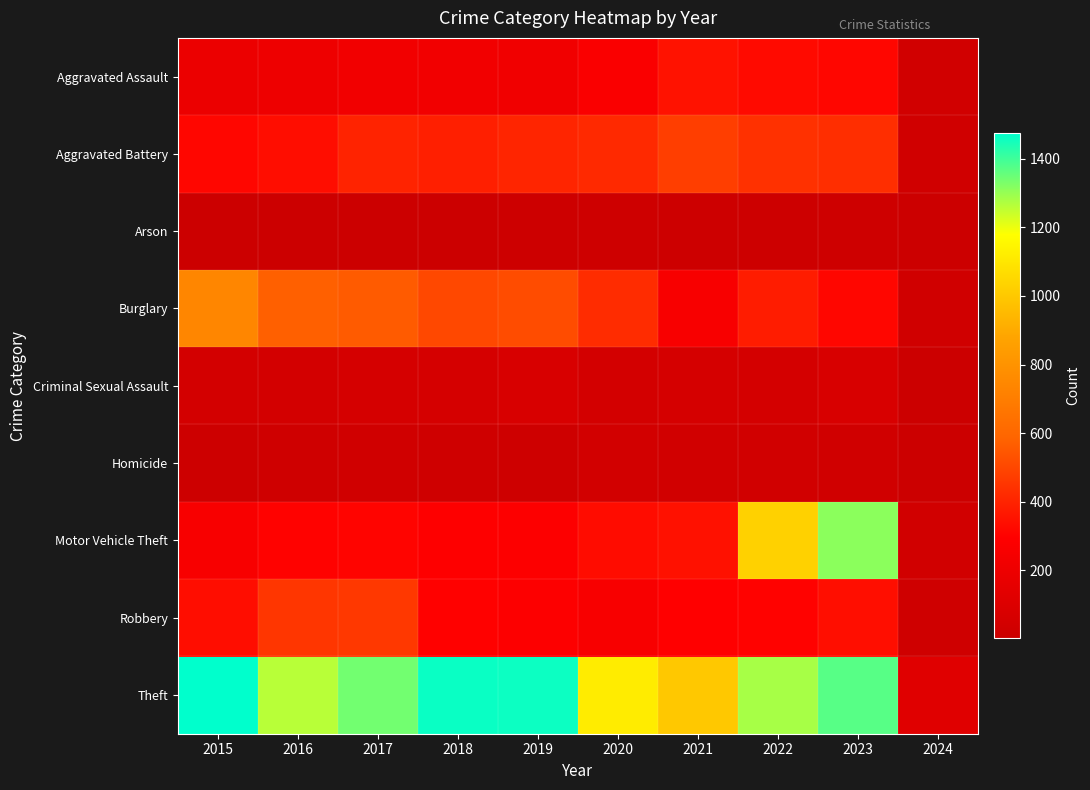

Reading left to right, extract all data points from this chart.

Aggravated Assault: 2015=194	2016=206	2017=225	2018=225	2019=223	2020=273	2021=352	2022=327	2023=318	2024=39
Aggravated Battery: 2015=316	2016=336	2017=400	2018=389	2019=407	2020=416	2021=479	2022=439	2023=432	2024=33
Arson: 2015=9	2016=7	2017=10	2018=7	2019=12	2020=17	2021=12	2022=12	2023=19	2024=4
Burglary: 2015=738	2016=576	2017=562	2018=506	2019=517	2020=425	2021=261	2022=379	2023=316	2024=32
Criminal Sexual Assault: 2015=46	2016=50	2017=62	2018=60	2019=77	2020=48	2021=61	2022=55	2023=74	2024=6
Homicide: 2015=15	2016=26	2017=33	2018=25	2019=22	2020=41	2021=38	2022=36	2023=28	2024=2
Motor Vehicle Theft: 2015=263	2016=304	2017=312	2018=298	2019=290	2020=333	2021=348	2022=1031	2023=1311	2024=36
Robbery: 2015=337	2016=454	2017=460	2018=301	2019=287	2020=263	2021=300	2022=304	2023=341	2024=24
Theft: 2015=1474	2016=1259	2017=1339	2018=1461	2019=1459	2020=1120	2021=998	2022=1279	2023=1373	2024=122